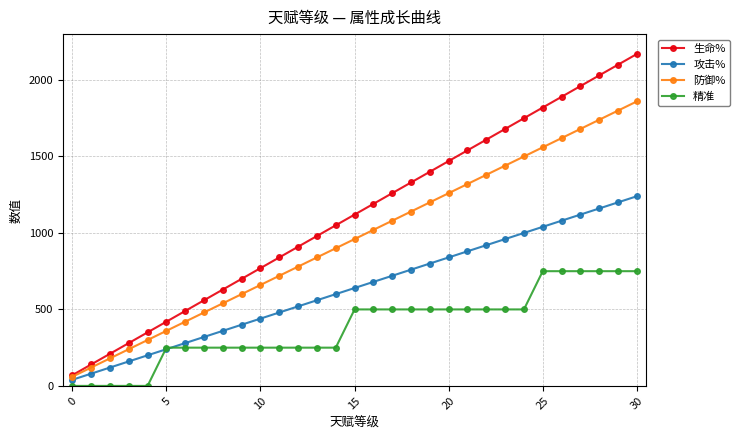

Which series has the widest spread of values?

生命%